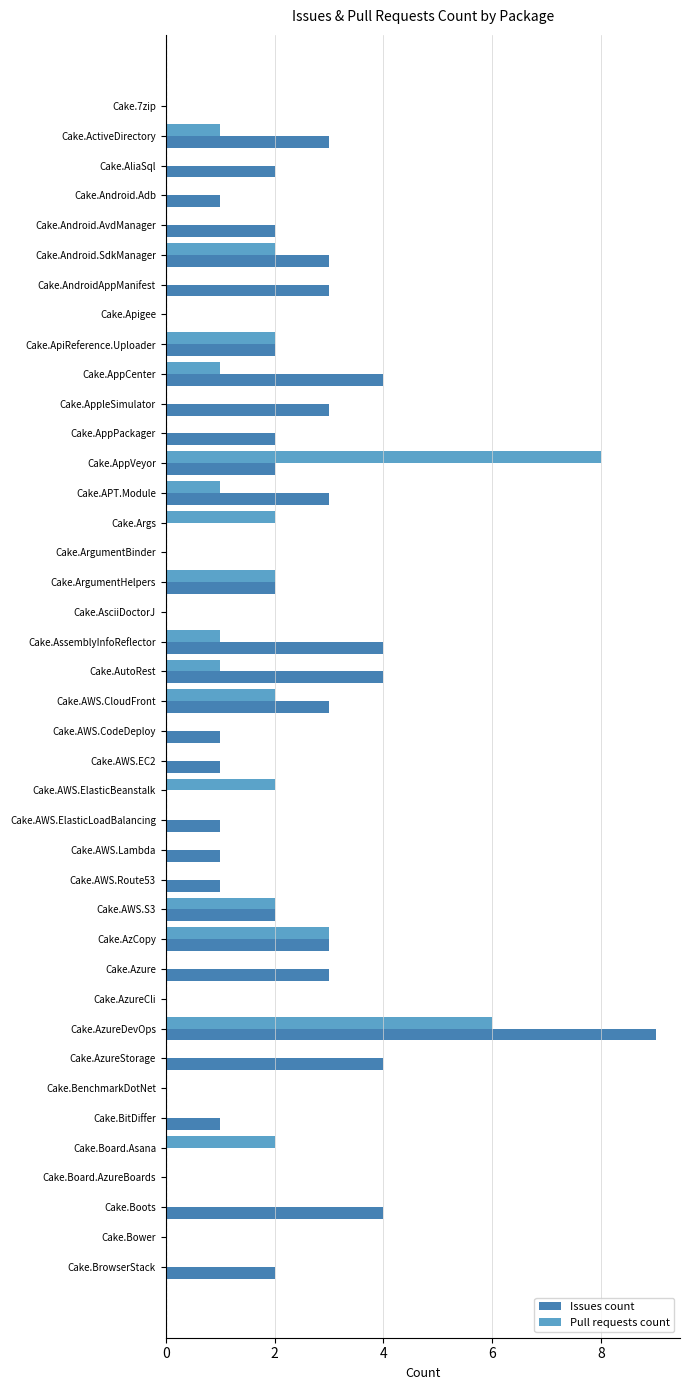

Which category has the highest value in the Issues count series?

Cake.AzureDevOps